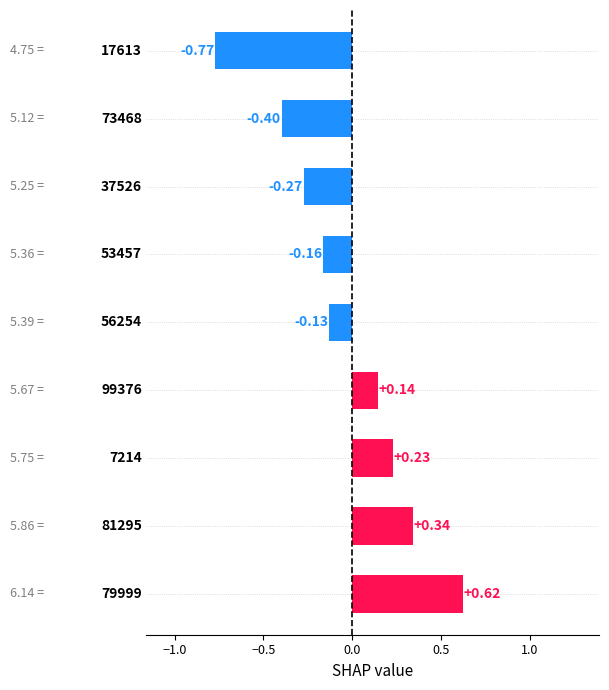

What is the sum of all values?

-0.4